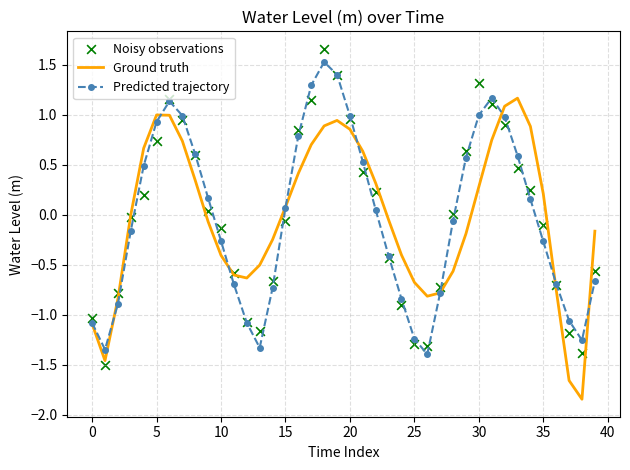

What are all the series names shown in the legend?

Ground truth, Predicted trajectory, Noisy observations